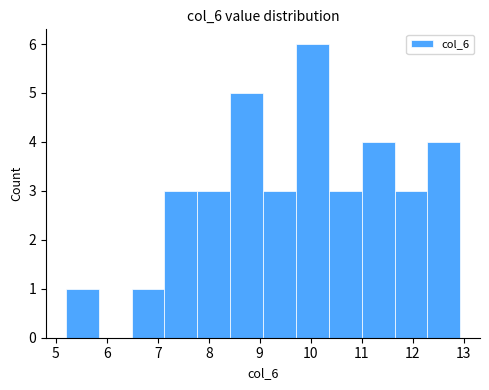

Reading left to right, list every bar in this chart as the range it spans on the x-axis followed by its height. Neither the bar edges nor the heights are printed on the chart, so give them approximately, as read against the axes.

5.2 to 5.8: 1
5.8 to 6.5: 0
6.5 to 7.1: 1
7.1 to 7.8: 3
7.8 to 8.4: 3
8.4 to 9.1: 5
9.1 to 9.7: 3
9.7 to 10.4: 6
10.4 to 11.0: 3
11.0 to 11.6: 4
11.6 to 12.3: 3
12.3 to 12.9: 4